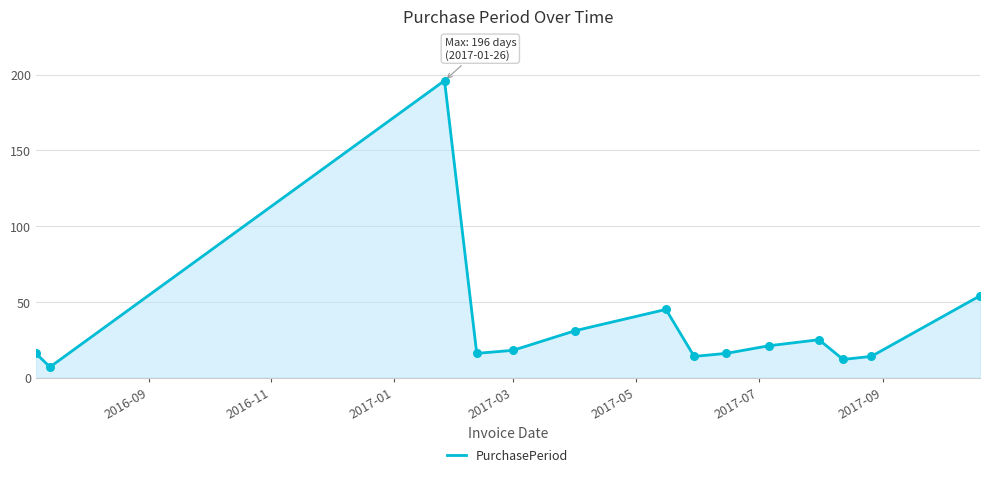

What is the difference between the maximum and minimum values?

189